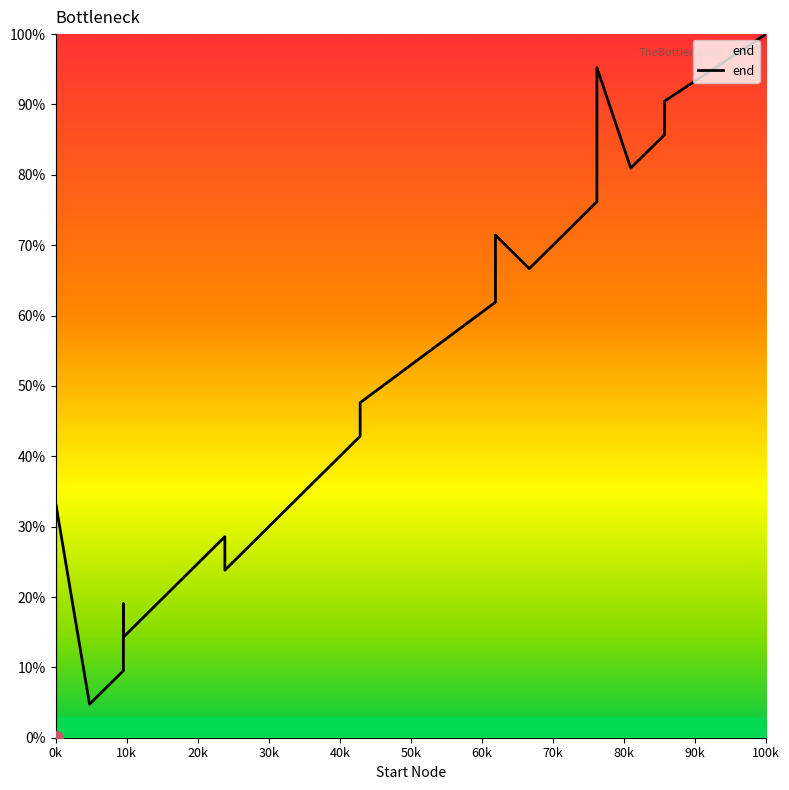

How many lines are shown in the chart?

1